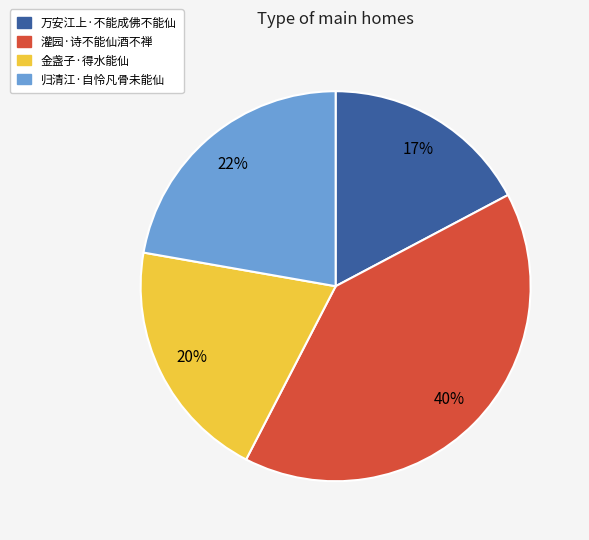

The 灌园·诗不能仙酒不禅 slice represents 28% of the pie. True or false?

False